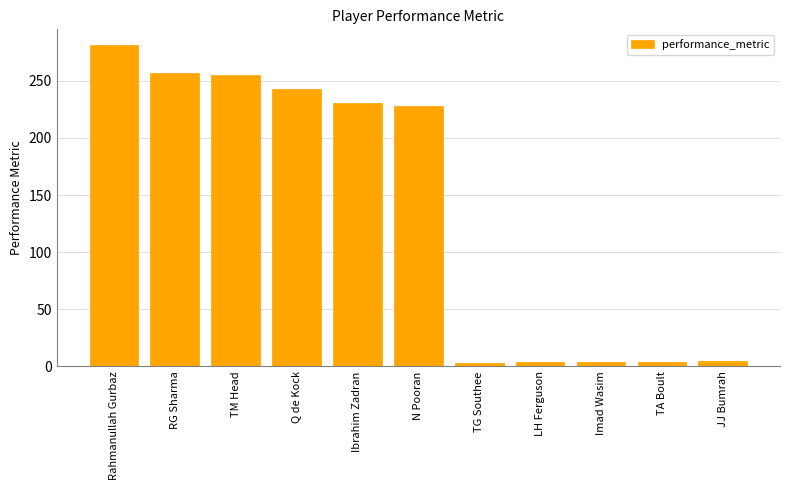

Approximately how many times larger is the value at Q de Kock compared to LH Ferguson?

61.4